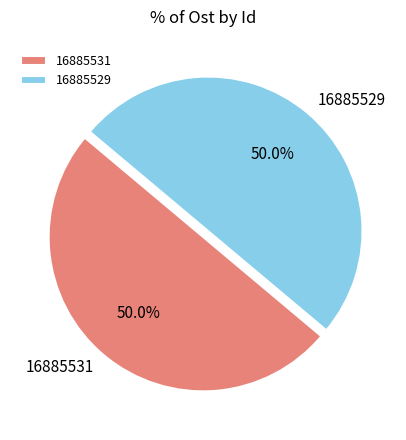

What is the ratio of the value at 16885531 to the value at 16885529?

1.0